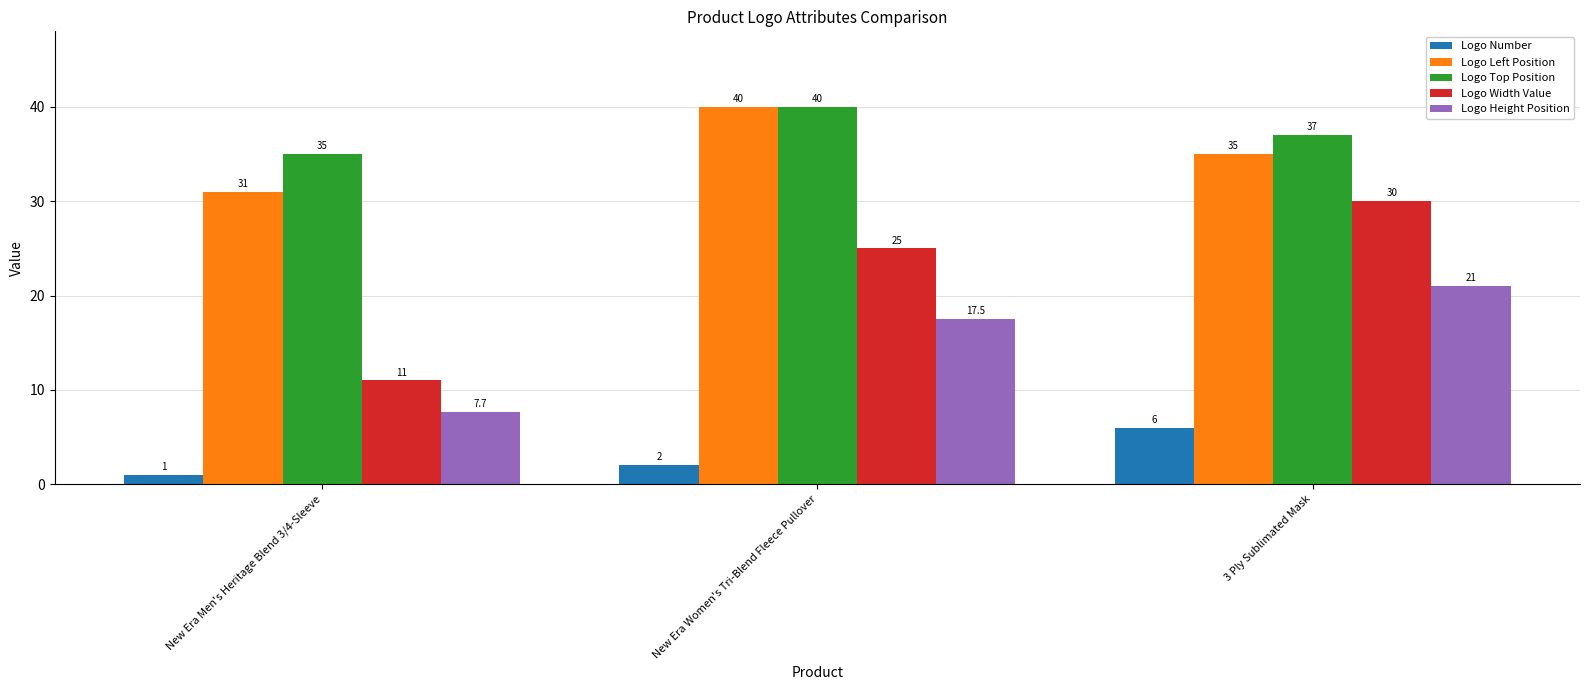

What is the label of the 1st bar from the right?

3 Ply Sublimated Mask